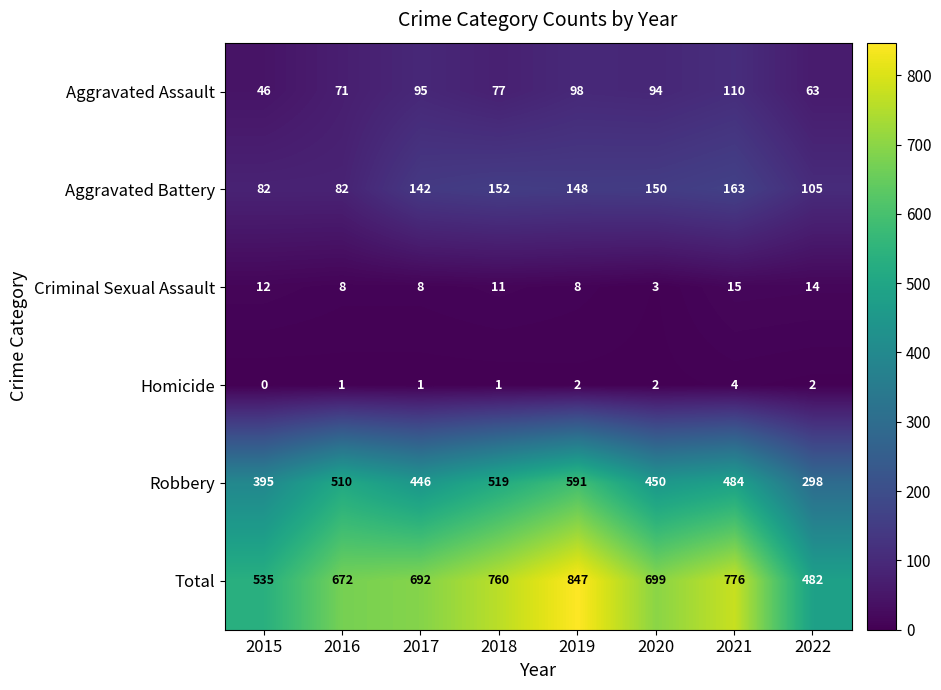

What is the difference between the maximum and minimum values in the Total series?

365